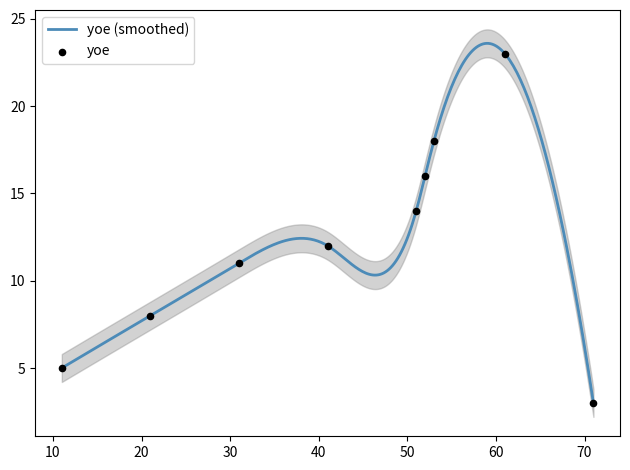

Approximately how many times larger is the value at 21 compared to 53?

0.4